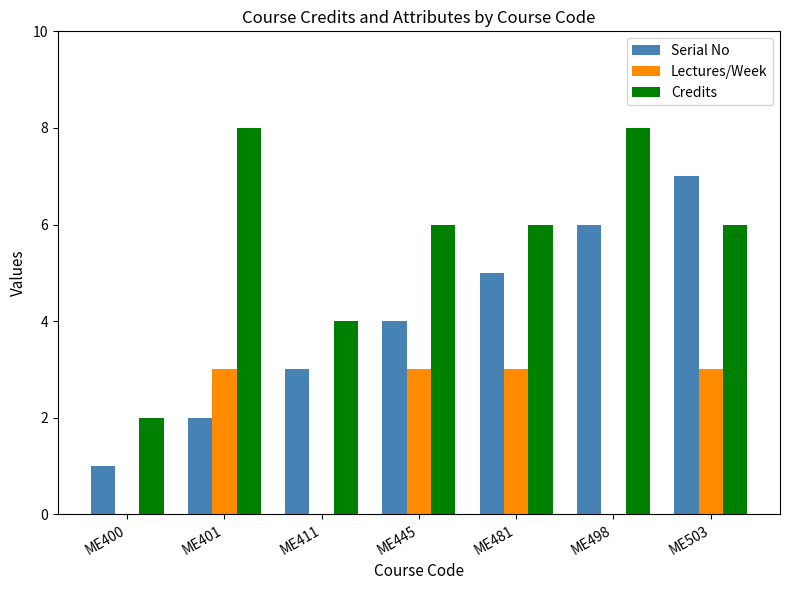

Reading right to left, what are all the values shown in this chart?

Serial No: ME503=7	ME498=6	ME481=5	ME445=4	ME411=3	ME401=2	ME400=1
Lectures/Week: ME503=3	ME498=0	ME481=3	ME445=3	ME411=0	ME401=3	ME400=0
Credits: ME503=6	ME498=8	ME481=6	ME445=6	ME411=4	ME401=8	ME400=2